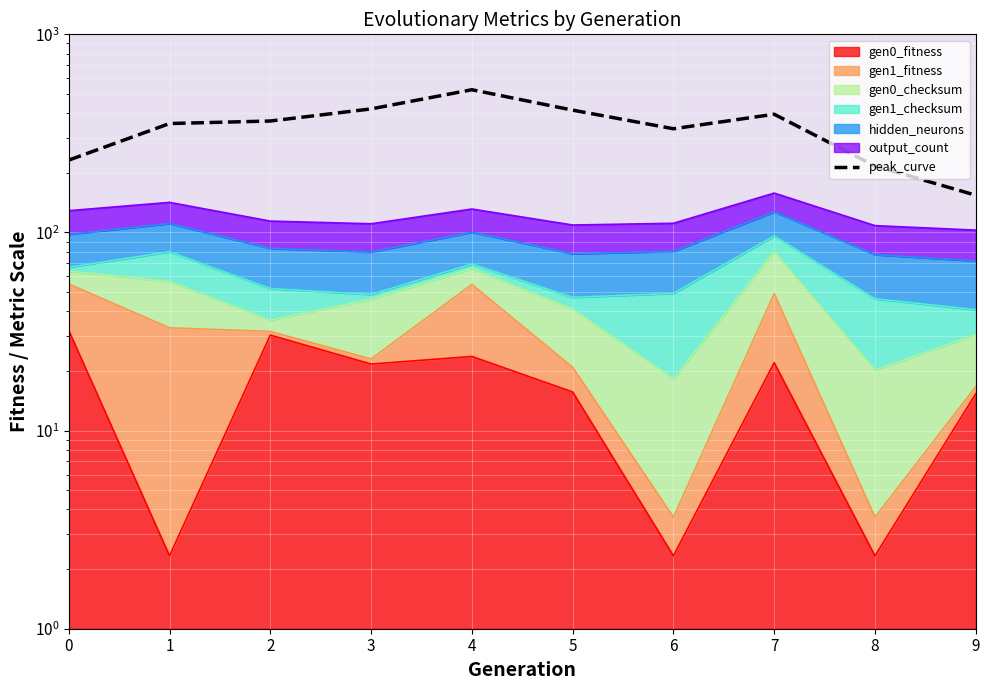

List the labels in order of value, smallest first.

9, 8, 0, 6, 1, 2, 7, 5, 3, 4